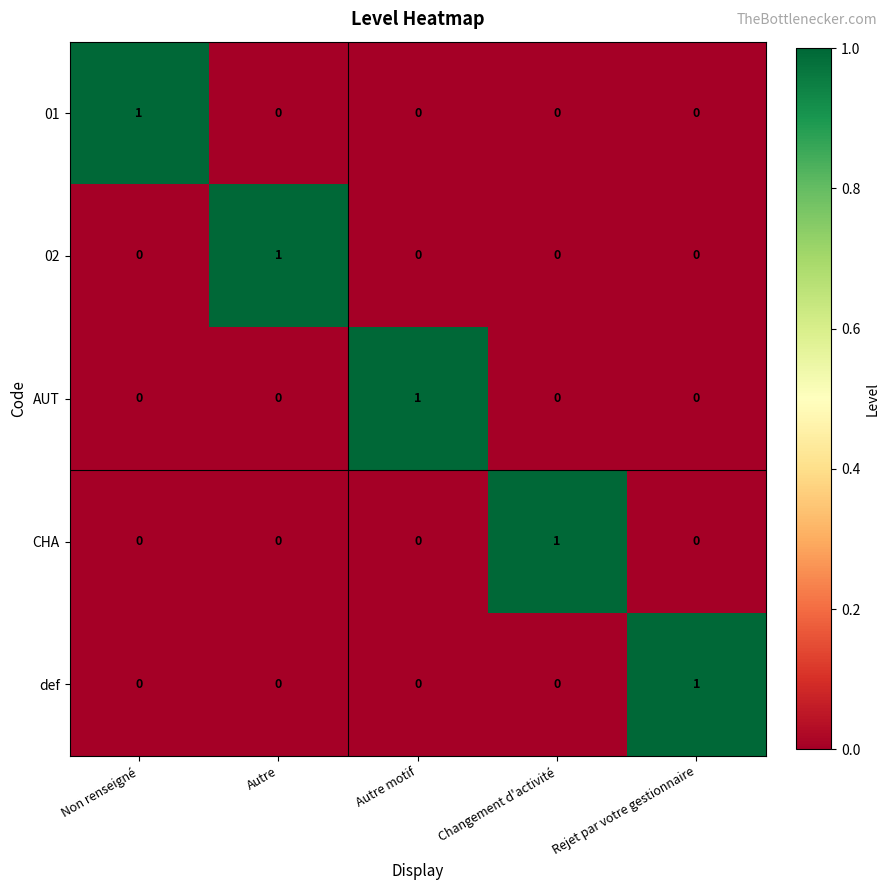

At how many categories does at least one series exceed 0?

5